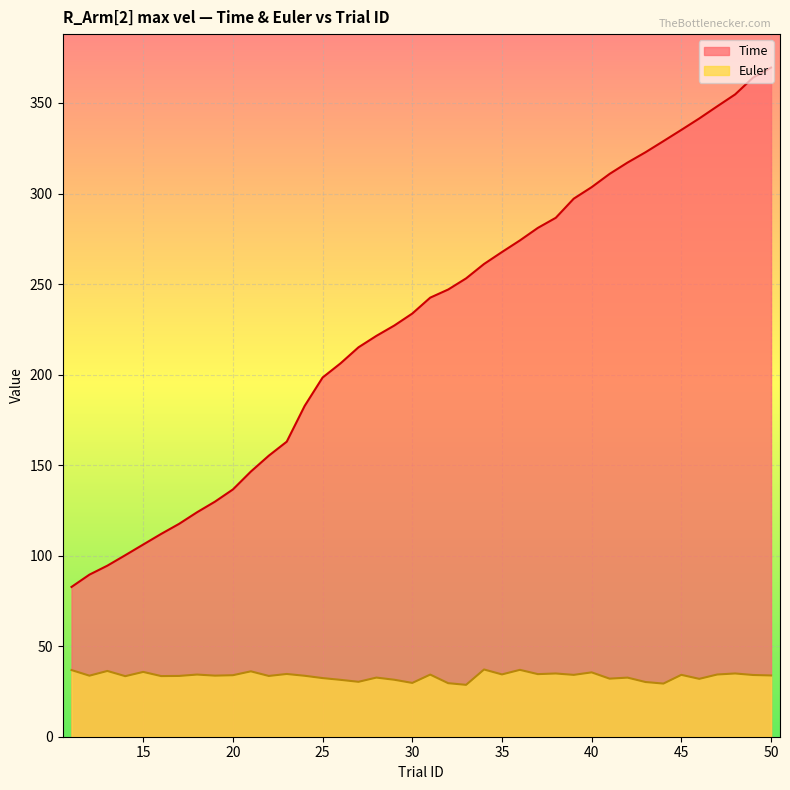

Is it true that Time equals 158.1 at 46?

False